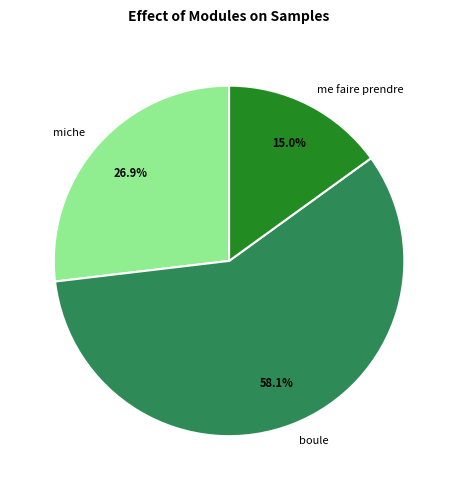

To the nearest percent, what percentage of the pie is boule?

58%